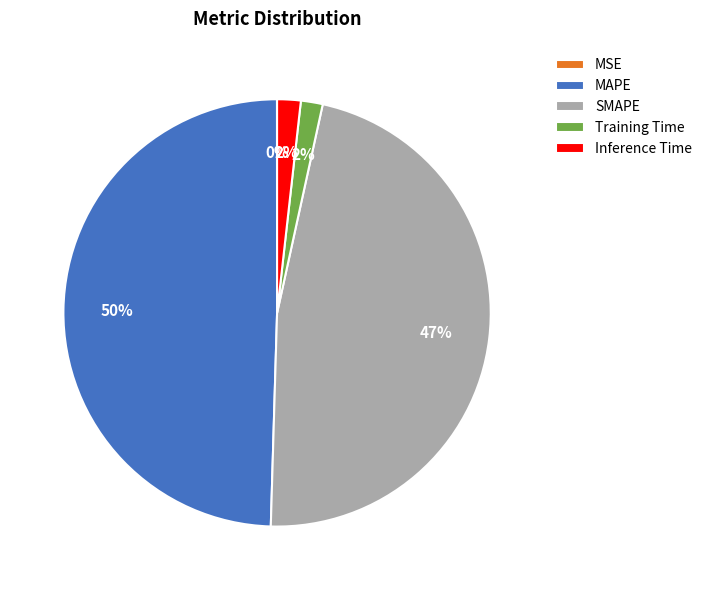

What is the largest slice in the pie chart?

MAPE